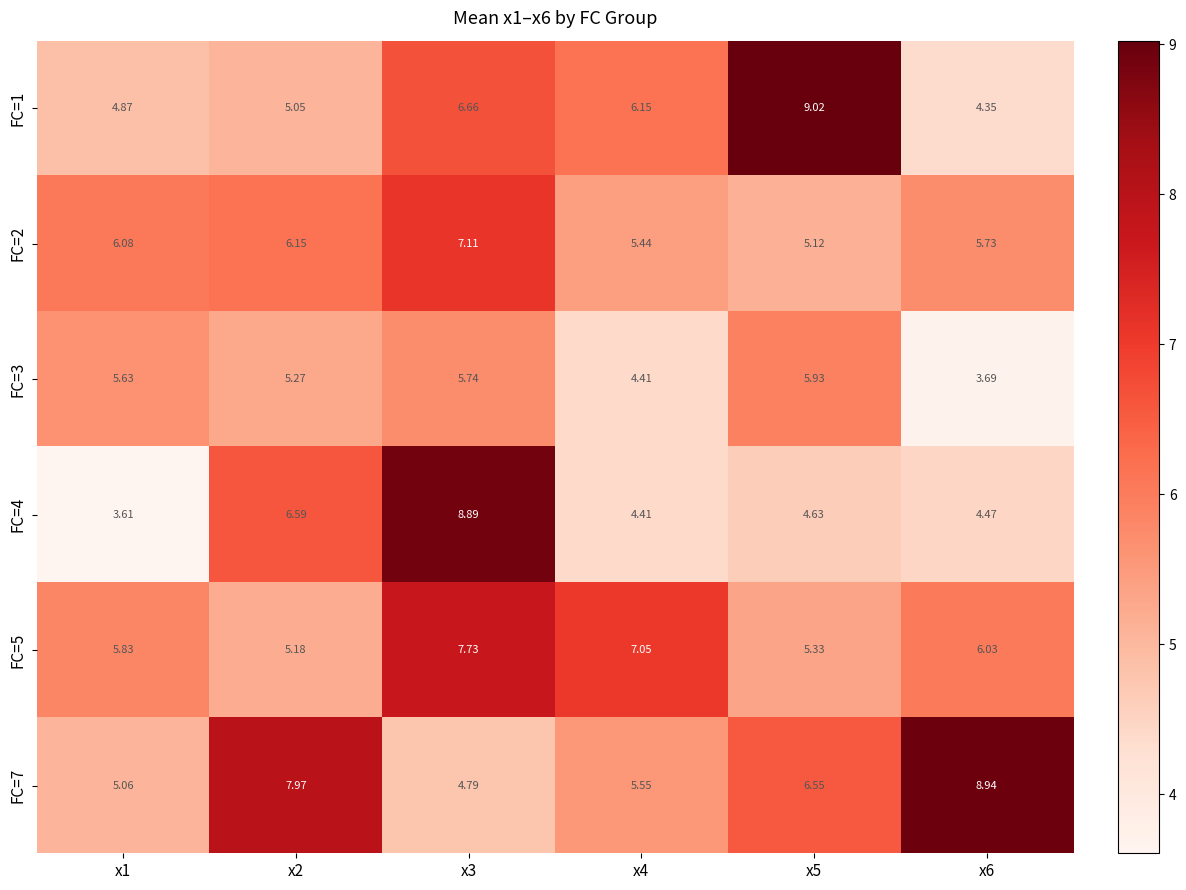

Reading right to left, list all the values displayed in this chart.

FC=1: x6=4.3	x5=9.0	x4=6.2	x3=6.7	x2=5.0	x1=4.9
FC=2: x6=5.7	x5=5.1	x4=5.4	x3=7.1	x2=6.2	x1=6.1
FC=3: x6=3.7	x5=5.9	x4=4.4	x3=5.7	x2=5.3	x1=5.6
FC=4: x6=4.5	x5=4.6	x4=4.4	x3=8.9	x2=6.6	x1=3.6
FC=5: x6=6.0	x5=5.3	x4=7.0	x3=7.7	x2=5.2	x1=5.8
FC=7: x6=8.9	x5=6.5	x4=5.5	x3=4.8	x2=8.0	x1=5.1